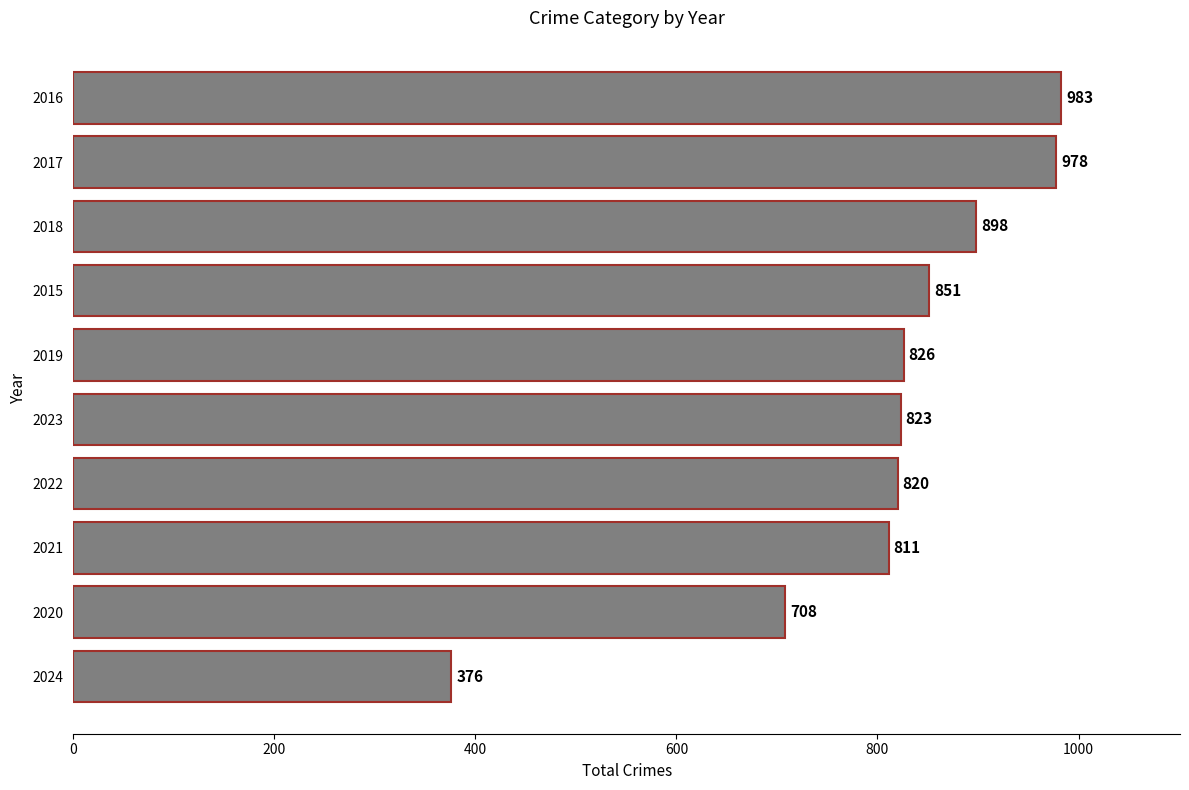

How many distinct data groups are displayed?

1